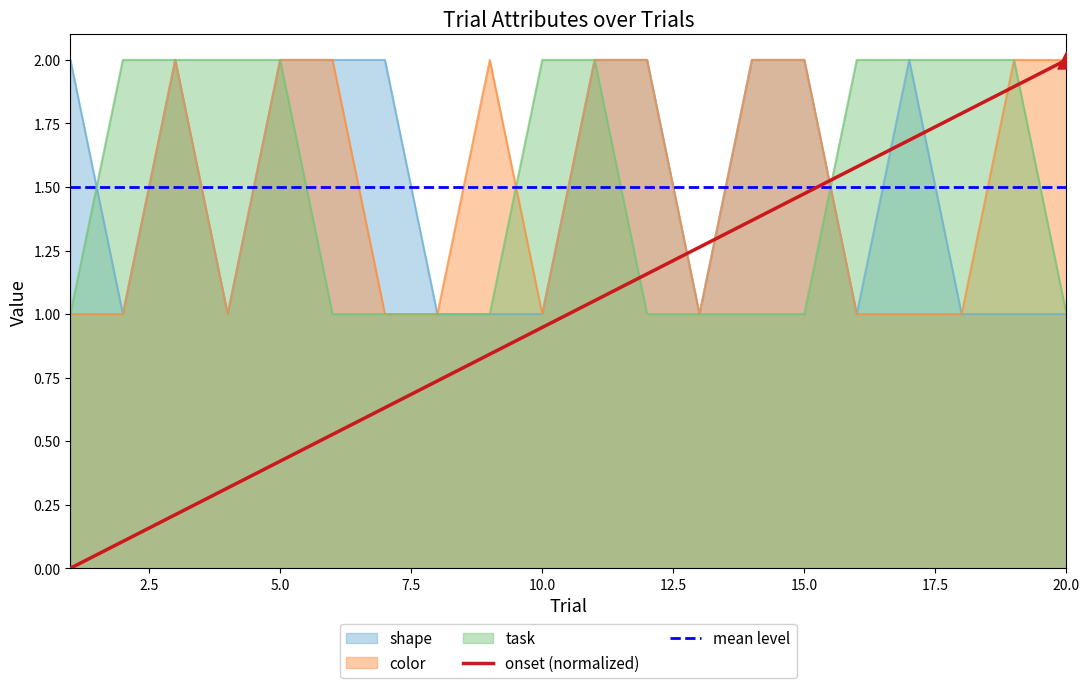

Which series has the largest total across all categories?

shape